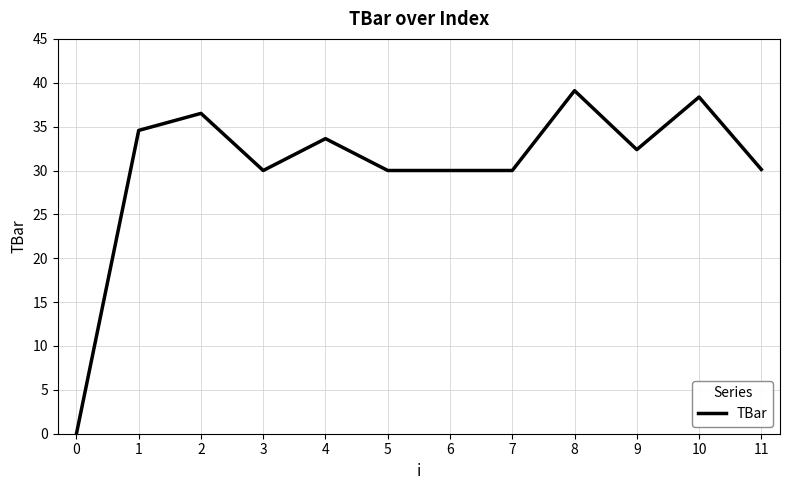

What is the maximum value shown in the chart?

39.1